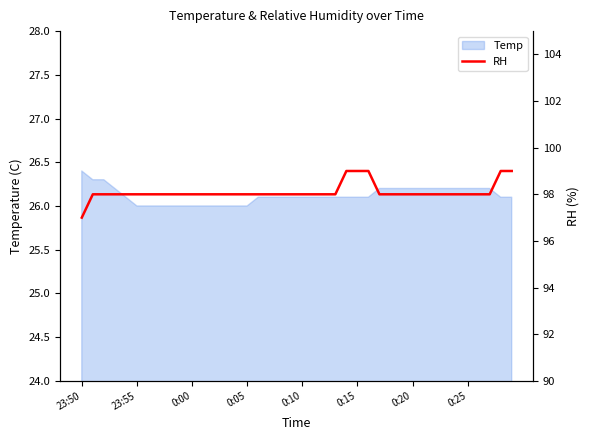

At which label does the data first exceed 98?

24